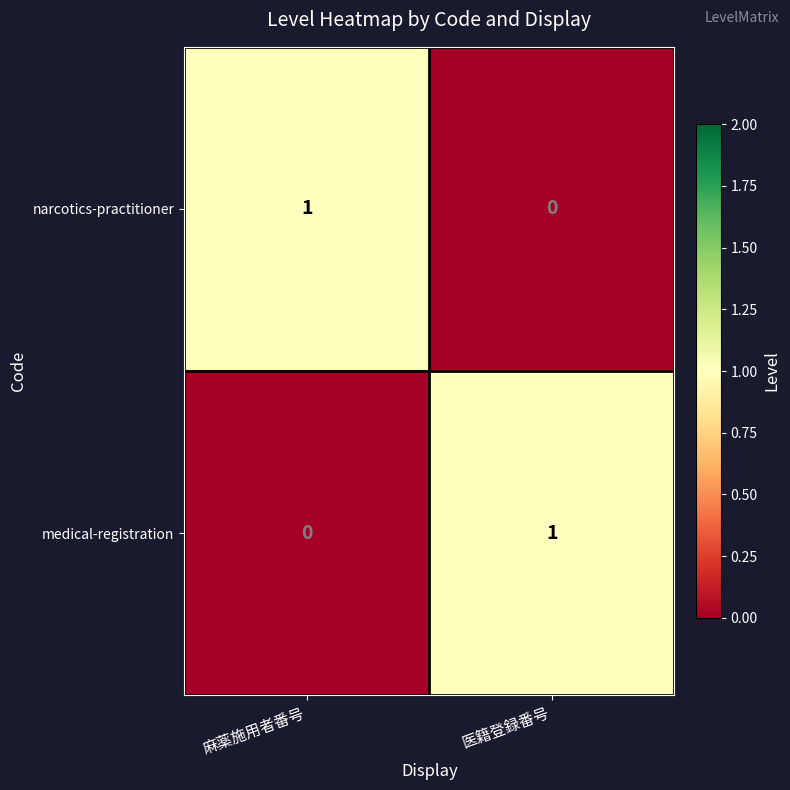

At which label is narcotics-practitioner closest to 0?

医籍登録番号